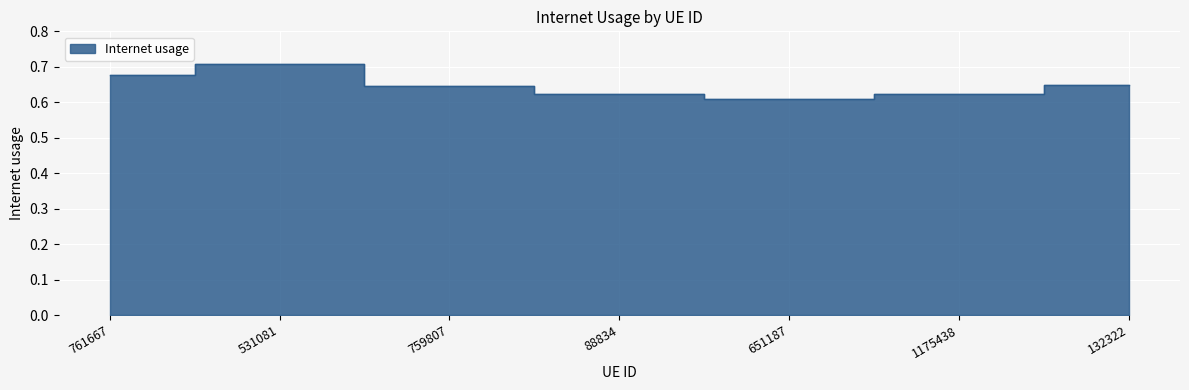

What is the label of the 7th point from the right?

761667